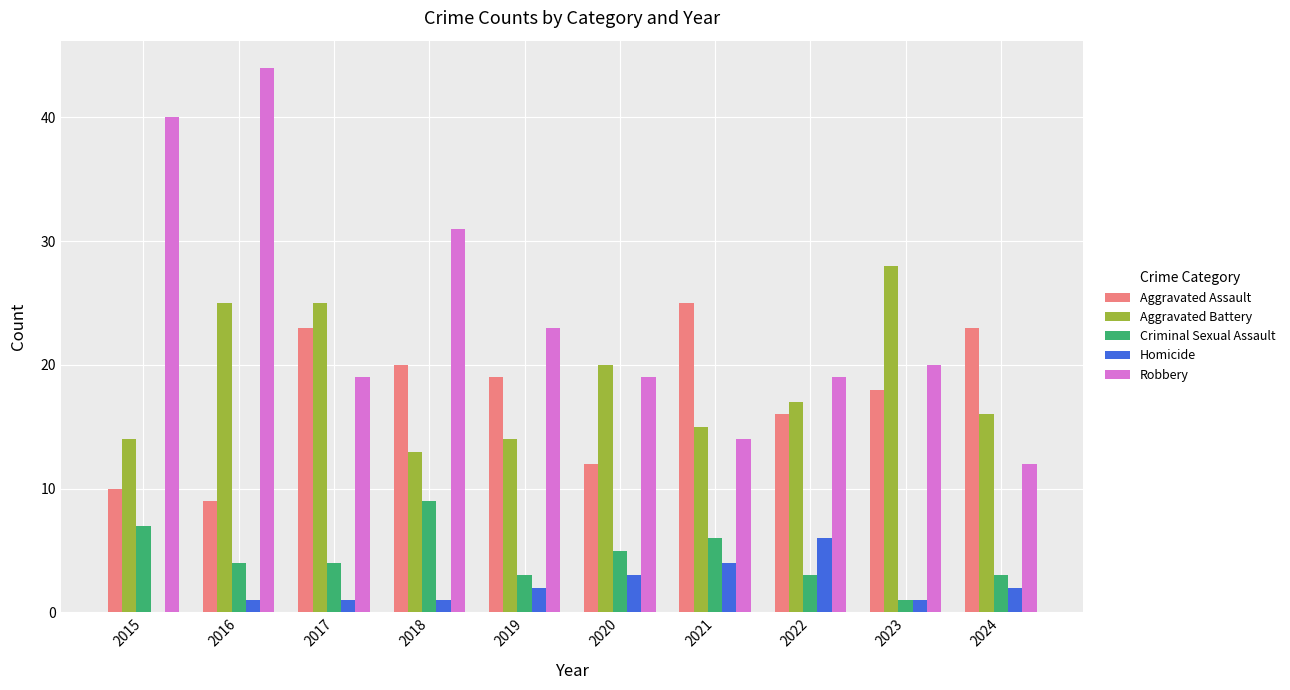

True or false: Aggravated Battery has a value of 8 at 2021.

False